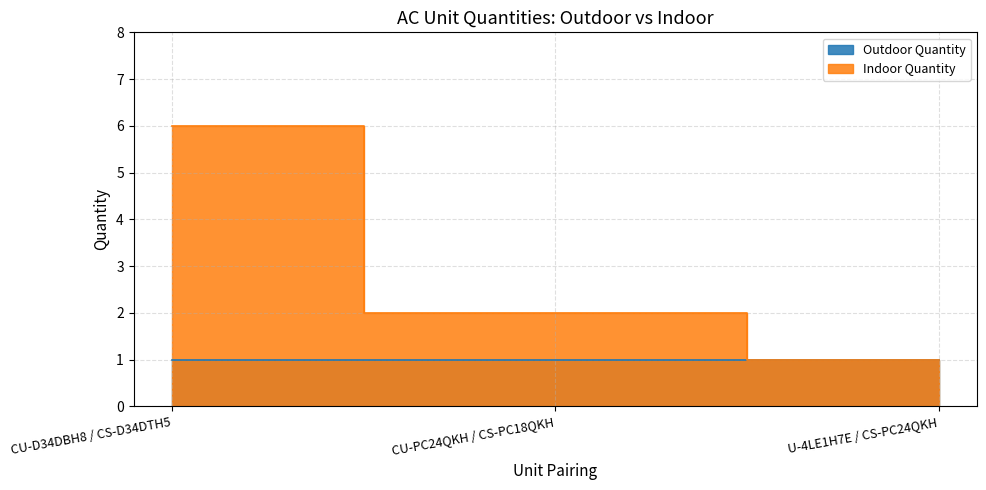

Where does the data first go above 2?

CU-D34DBH8 / CS-D34DTH5